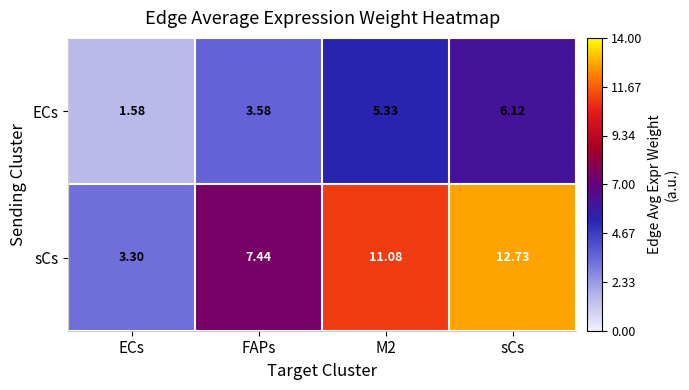

Rank the series by their maximum value, from highest to lowest.

sCs, ECs